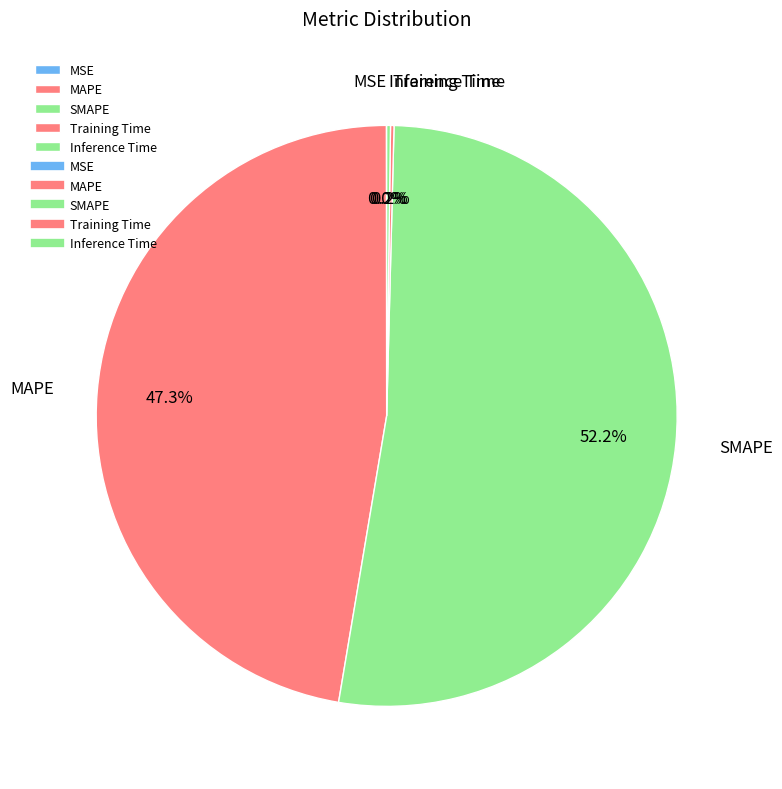

The SMAPE slice represents 52% of the pie. True or false?

True